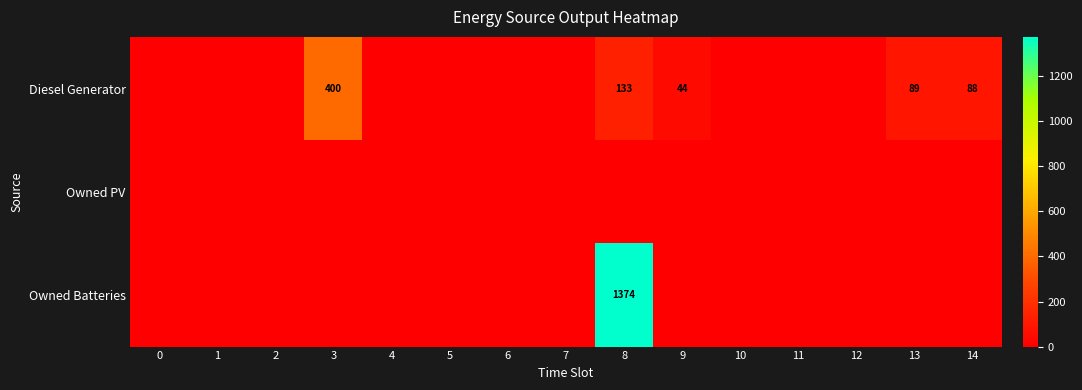

True or false: Diesel Generator has a value of 44 at 9.

True